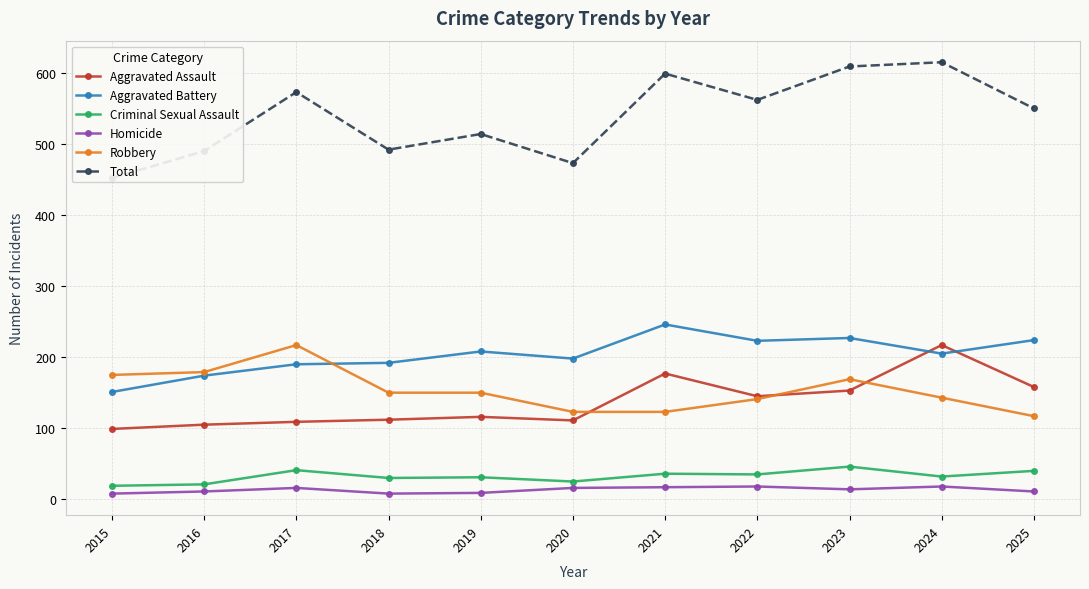

At how many categories does at least one series exceed 55?

11